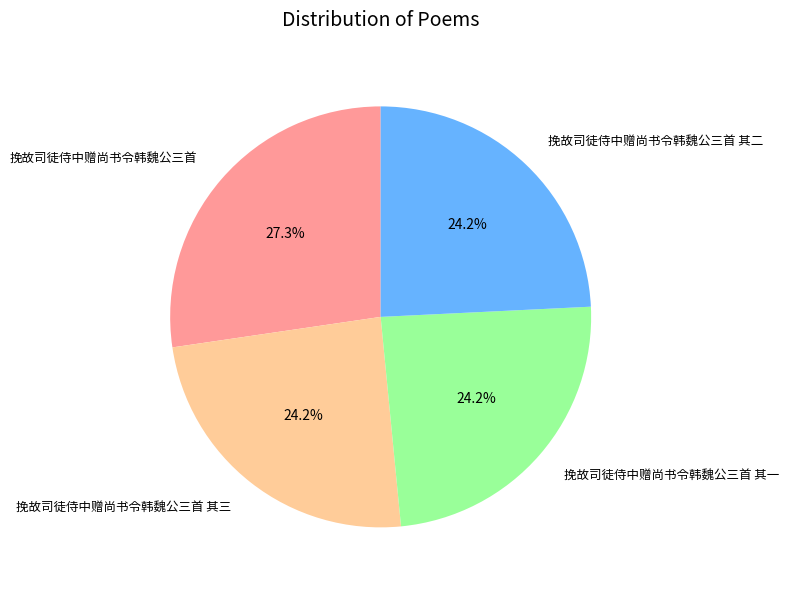

Which category has the biggest portion of the pie?

挽故司徒侍中赠尚书令韩魏公三首